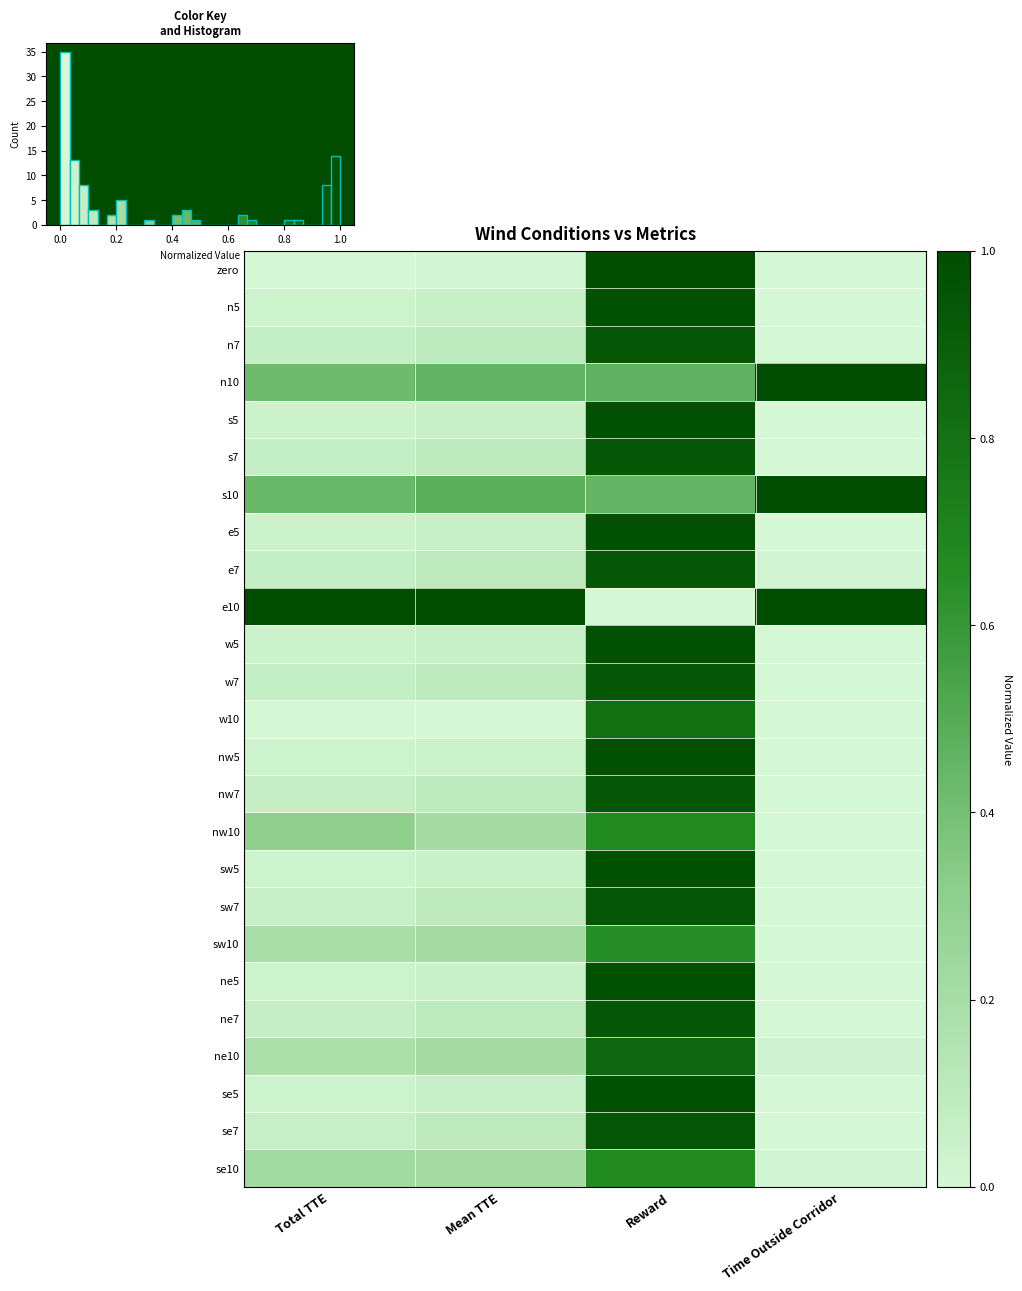

Is it true that ne7 equals -0.5 at Time Outside Corridor?

False